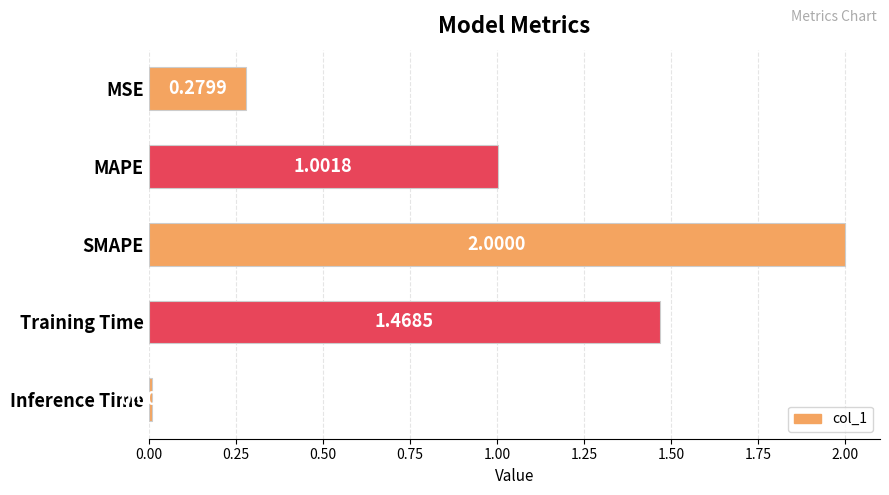

Are the bars grouped side by side (vs. stacked)?

No